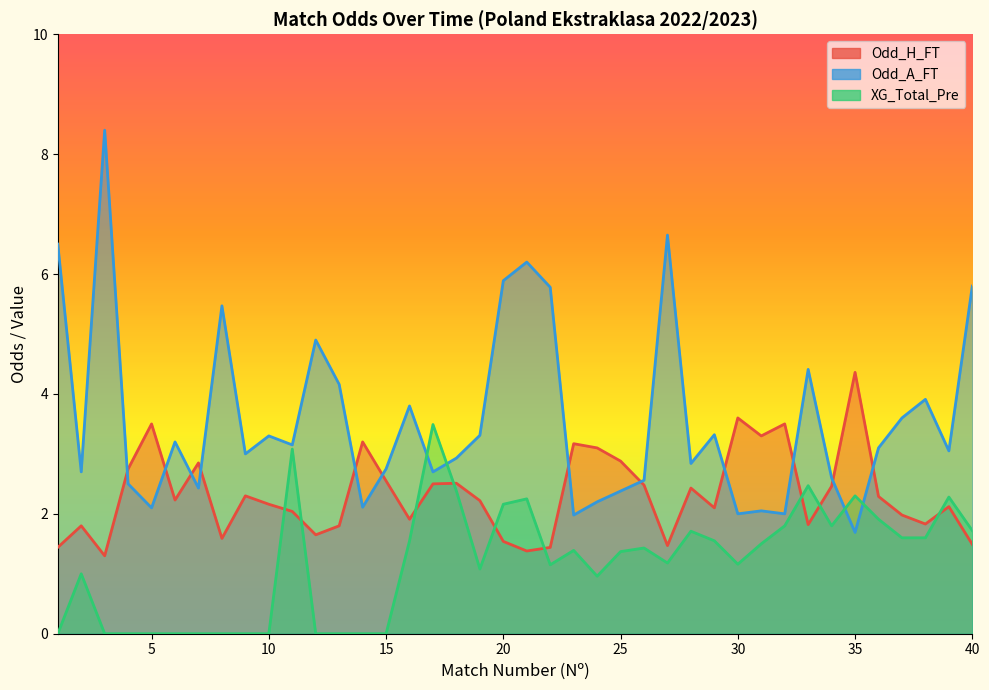

How many values in the XG_Total_Pre series are below 1?

14